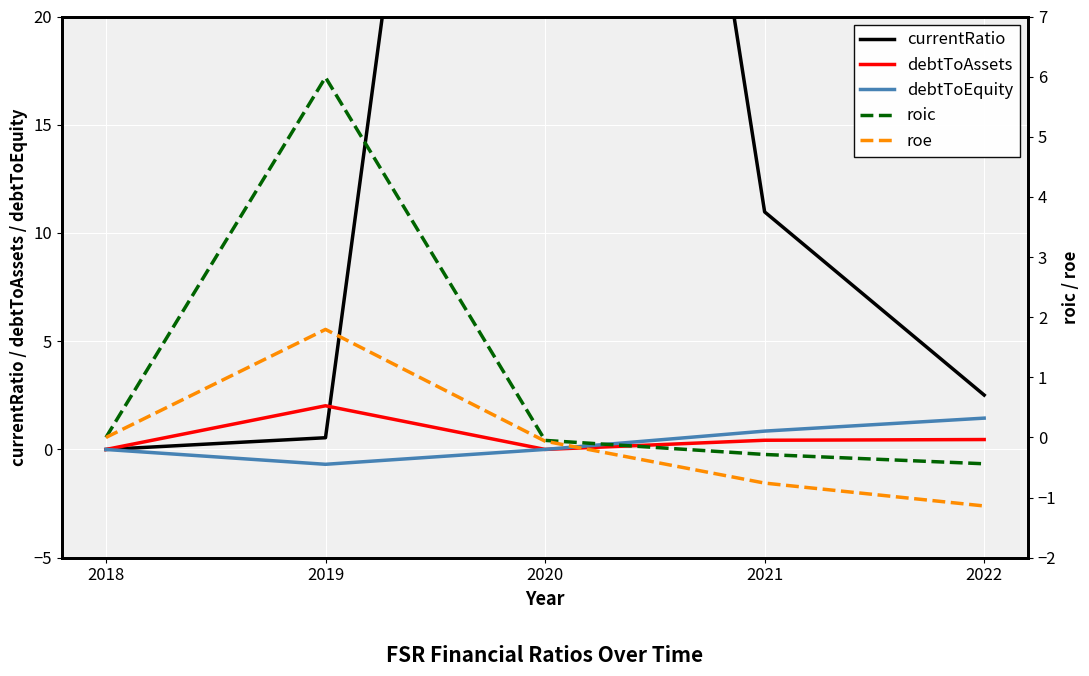

Where do debtToAssets and currentRatio first cross each other?

2019 and 2020